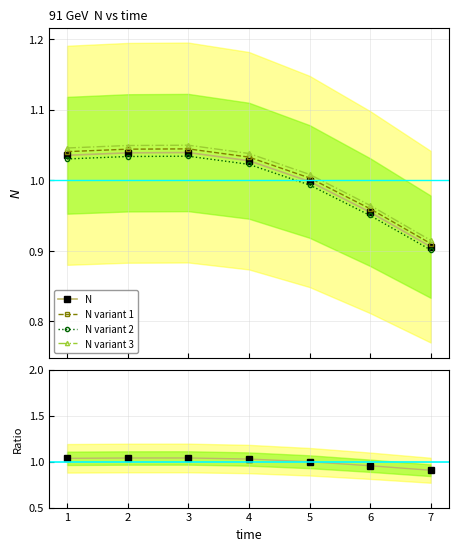

Which series has the largest range (max minus min)?

N variant 3